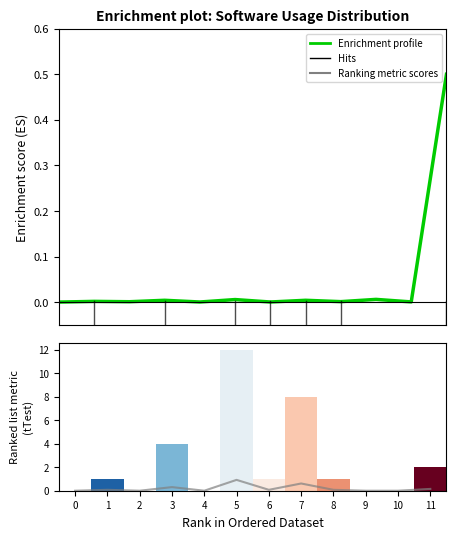

Reading right to left, transcribe all the data shown in this chart.

Enrichment profile: 11=0.5	10=0.0	9=0.0	8=0.0	7=0.0	6=0.0	5=0.0	4=0.0	3=0.0	2=0.0	1=0.0	0=0.0
Ranking metric scores: 11=0.2	10=0.0	9=0.0	8=0.1	7=0.6	6=0.1	5=0.9	4=0.0	3=0.3	2=0.0	1=0.1	0=0.0
High: 11=2.0	10=0.0	9=0.0	8=1.0	7=8.0	6=1.0	5=12.0	4=0.0	3=4.0	2=0.0	1=1.0	0=0.0